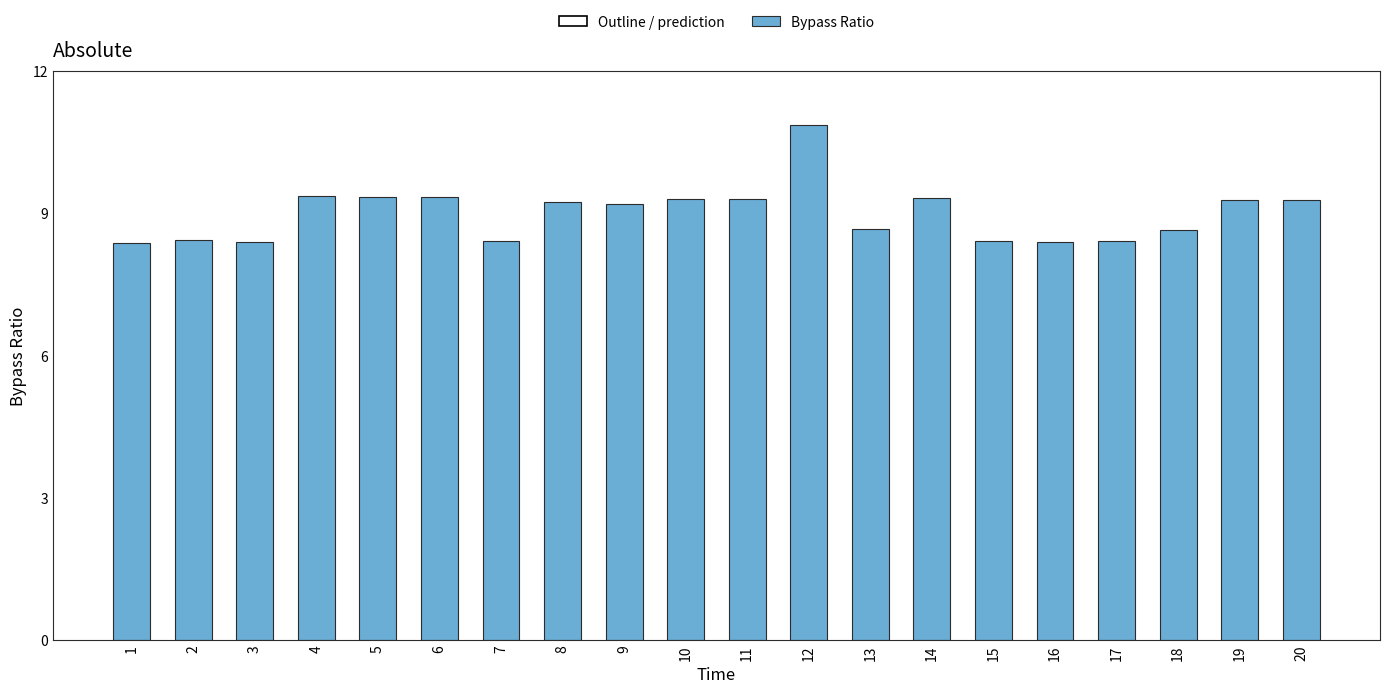

Does the chart contain any negative values?

No